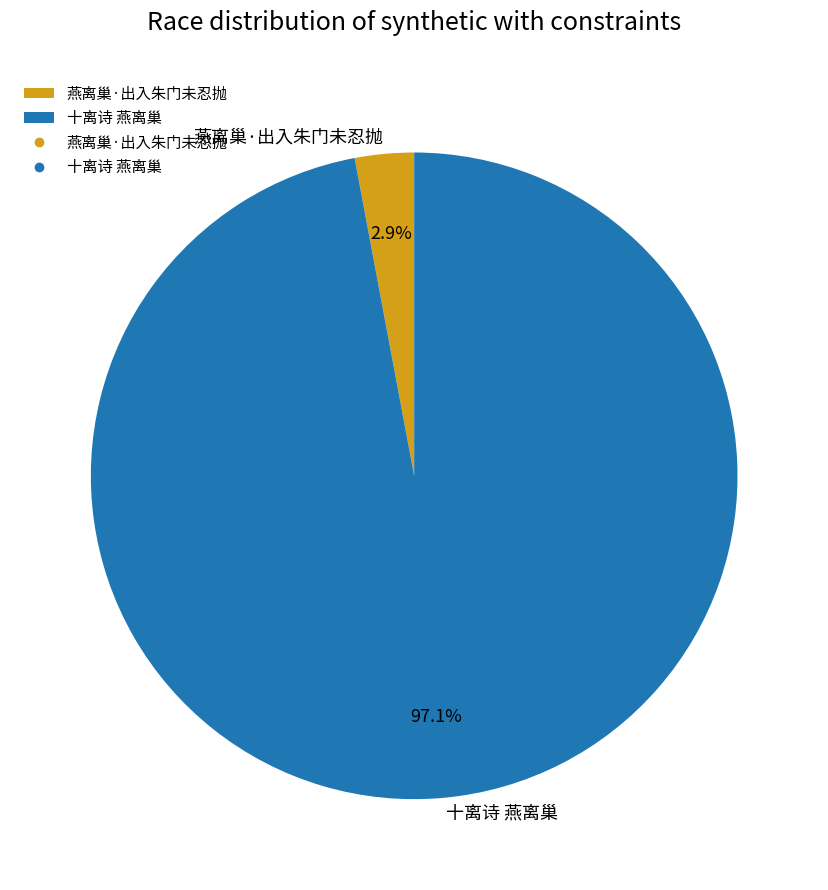

Does 十离诗 燕离巢 account for over 50% of the chart?

Yes